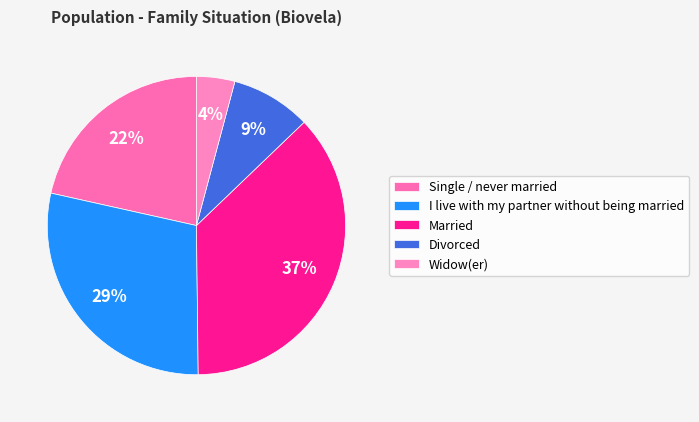

Combined, do Divorced and I live with my partner without being married account for over 50%?

No